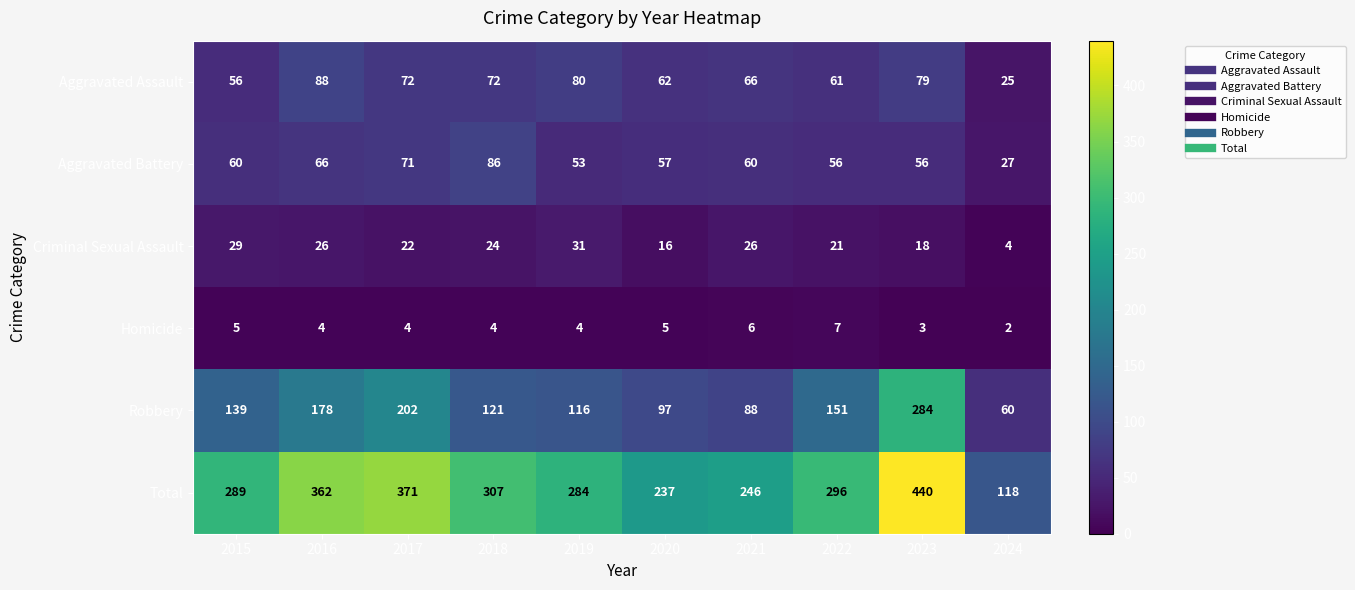

What is the sum of the Total values at 2022 and 2018?

603